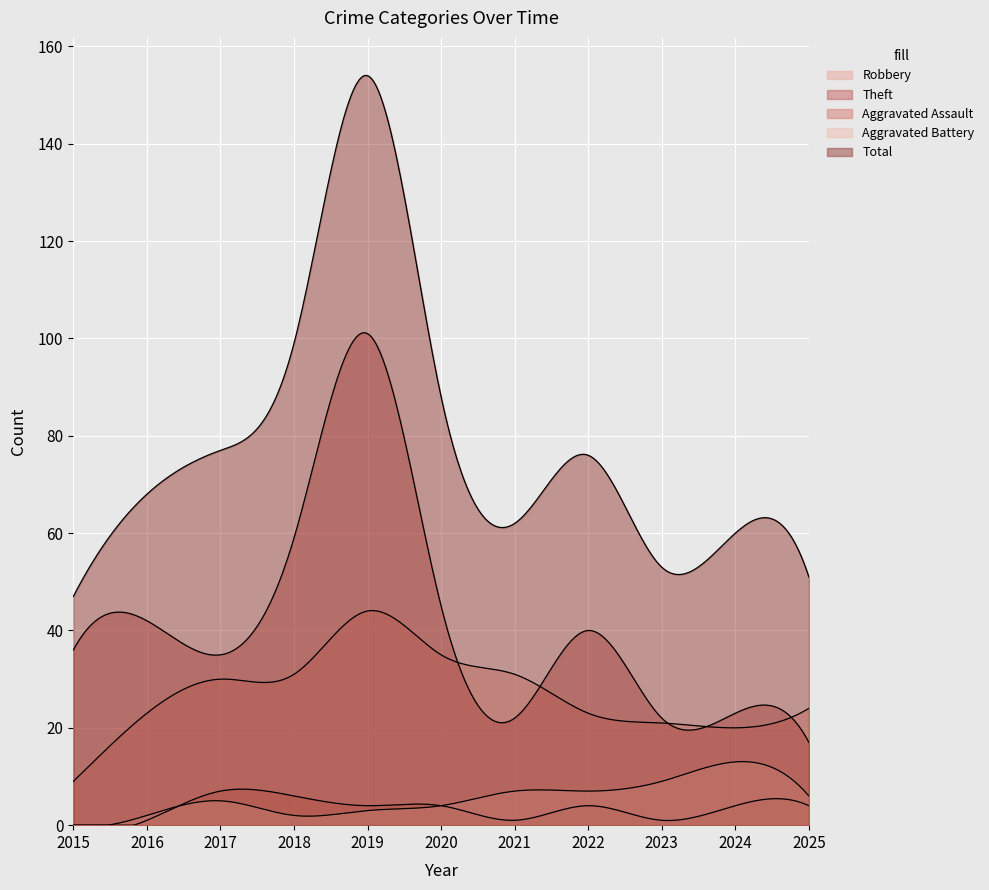

What is the maximum value shown in the chart?

154